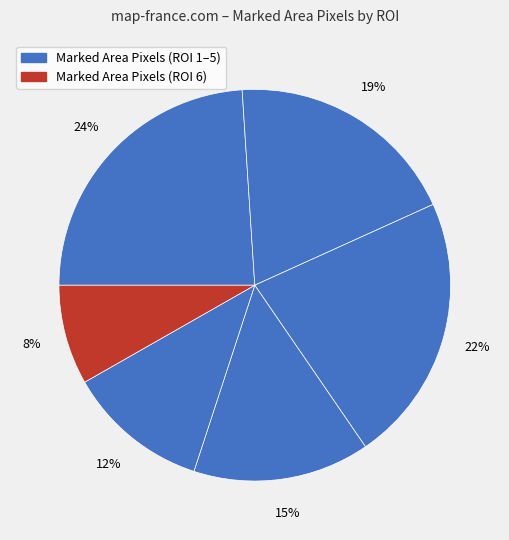

How many segments does this pie chart have?

6